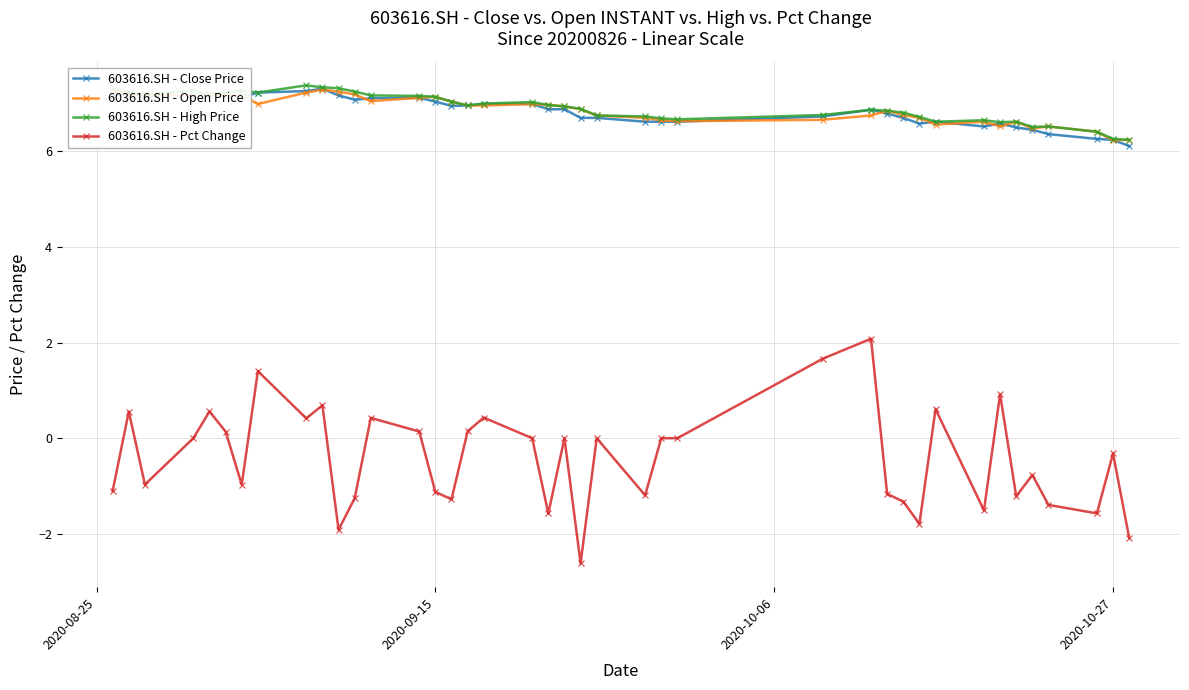

True or false: 603616.SH - Close Price has more than 1 points higher than both neighbors.

True